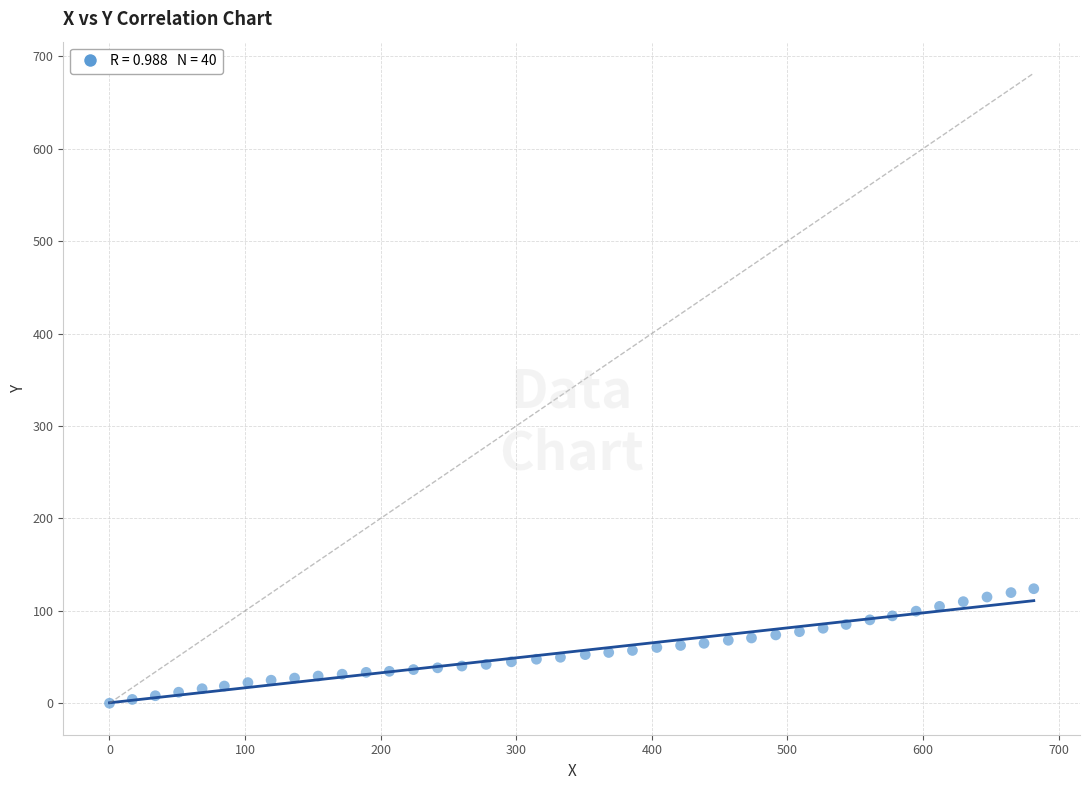

What is the range of X values (max minus min)?

681.7